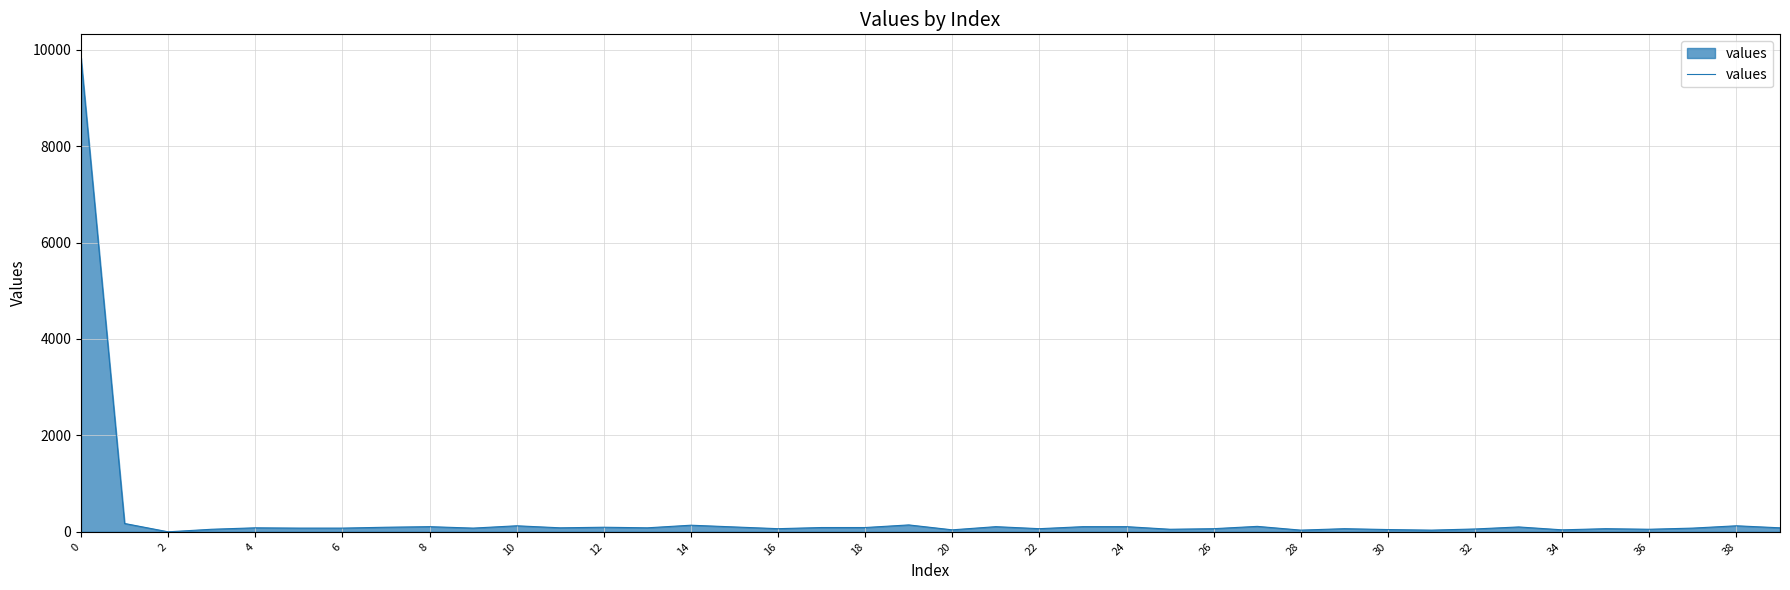

What is the greatest value displayed?

9826